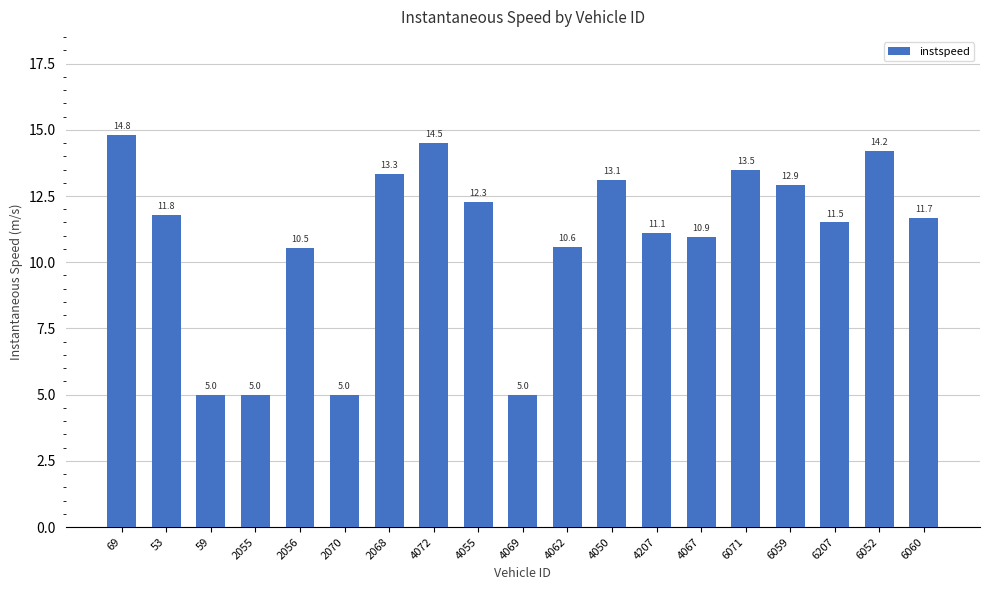

True or false: the data shows 13.1 at 4050.

True